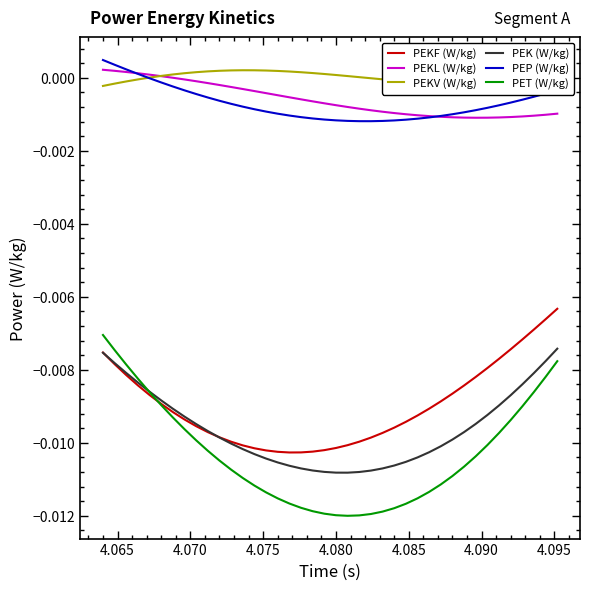

Which series has the largest total across all categories?

PEKV (W/kg)